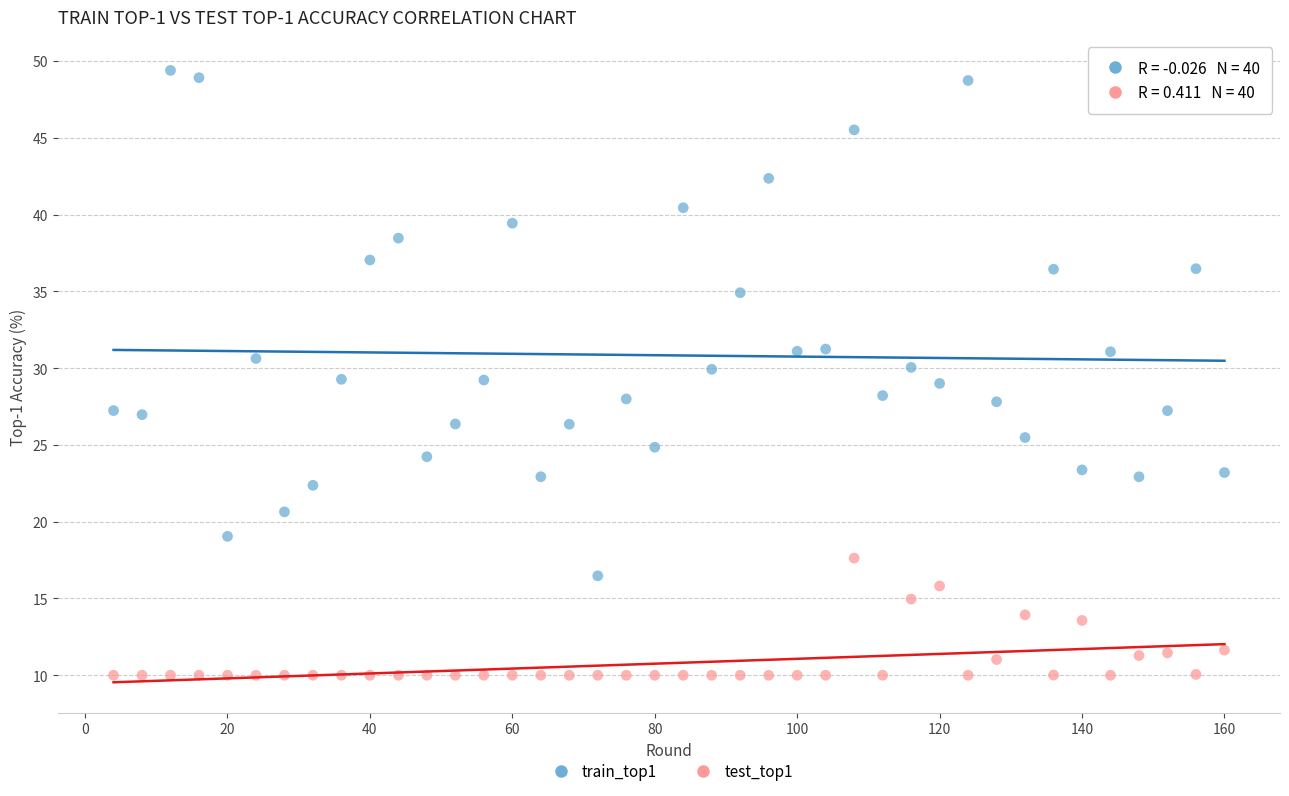

Across all data points, what is the range of X values (max minus min)?

156.0